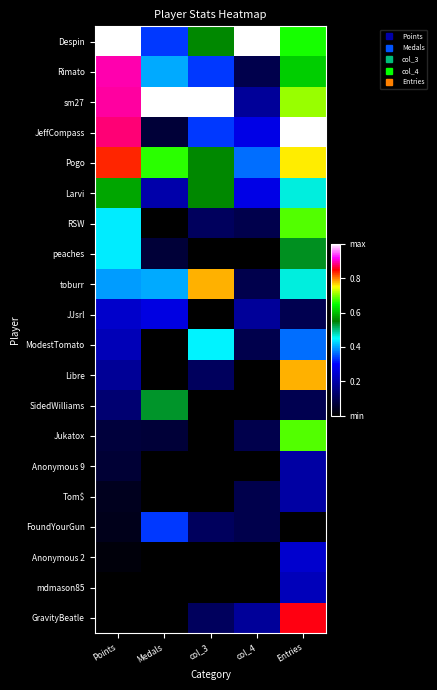

Reading right to left, what are all the values shown in this chart?

Despin: Entries=0.7	col_4=1.0	col_3=0.6	Medals=0.3	Points=1.0
Rimato: Entries=0.6	col_4=0.1	col_3=0.3	Medals=0.4	Points=0.9
sm27: Entries=0.7	col_4=0.2	col_3=1.0	Medals=1.0	Points=0.9
JeffCompass: Entries=1.0	col_4=0.3	col_3=0.3	Medals=0.1	Points=0.9
Pogo: Entries=0.8	col_4=0.4	col_3=0.6	Medals=0.7	Points=0.8
Larvi: Entries=0.5	col_4=0.3	col_3=0.6	Medals=0.2	Points=0.6
RSW: Entries=0.7	col_4=0.1	col_3=0.1	Medals=0.0	Points=0.4
peaches: Entries=0.5	col_4=0.0	col_3=0.0	Medals=0.1	Points=0.4
toburr: Entries=0.5	col_4=0.1	col_3=0.8	Medals=0.4	Points=0.4
JJsrl: Entries=0.1	col_4=0.2	col_3=0.0	Medals=0.3	Points=0.2
ModestTomato: Entries=0.4	col_4=0.1	col_3=0.4	Medals=0.0	Points=0.2
Libre: Entries=0.8	col_4=0.0	col_3=0.1	Medals=0.0	Points=0.2
SidedWilliams: Entries=0.1	col_4=0.0	col_3=0.0	Medals=0.5	Points=0.1
Jukatox: Entries=0.7	col_4=0.1	col_3=0.0	Medals=0.1	Points=0.1
Anonymous 9: Entries=0.2	col_4=0.0	col_3=0.0	Medals=0.0	Points=0.1
Tom$: Entries=0.2	col_4=0.1	col_3=0.0	Medals=0.0	Points=0.0
FoundYourGun: Entries=0.0	col_4=0.1	col_3=0.1	Medals=0.3	Points=0.0
Anonymous 2: Entries=0.2	col_4=0.0	col_3=0.0	Medals=0.0	Points=0.0
mdmason85: Entries=0.2	col_4=0.0	col_3=0.0	Medals=0.0	Points=0.0
GravityBeatle: Entries=0.9	col_4=0.2	col_3=0.1	Medals=0.0	Points=0.0